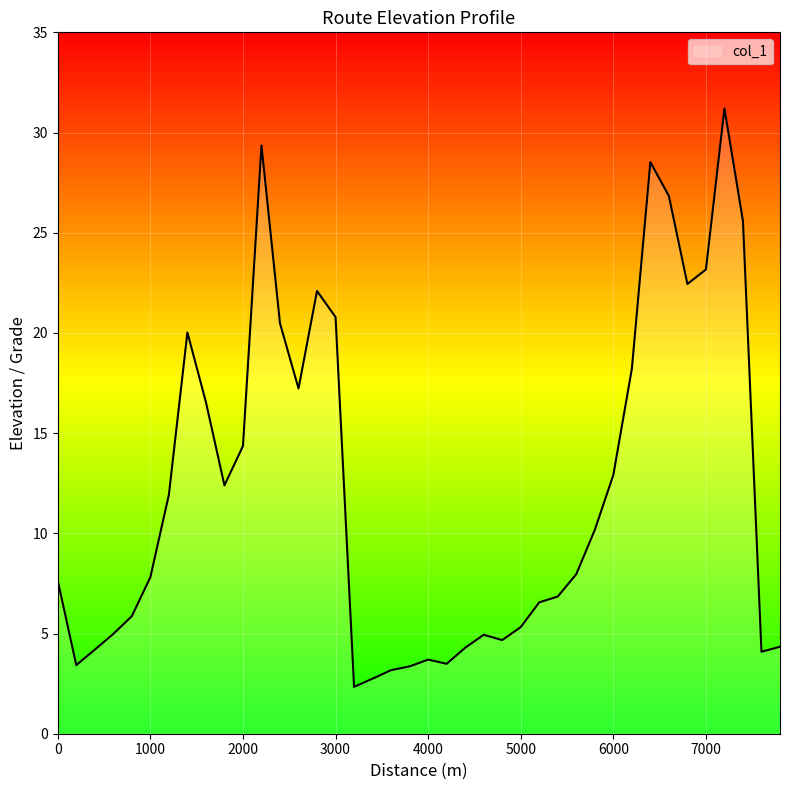

What is the difference between the second highest and second lowest values?

26.6